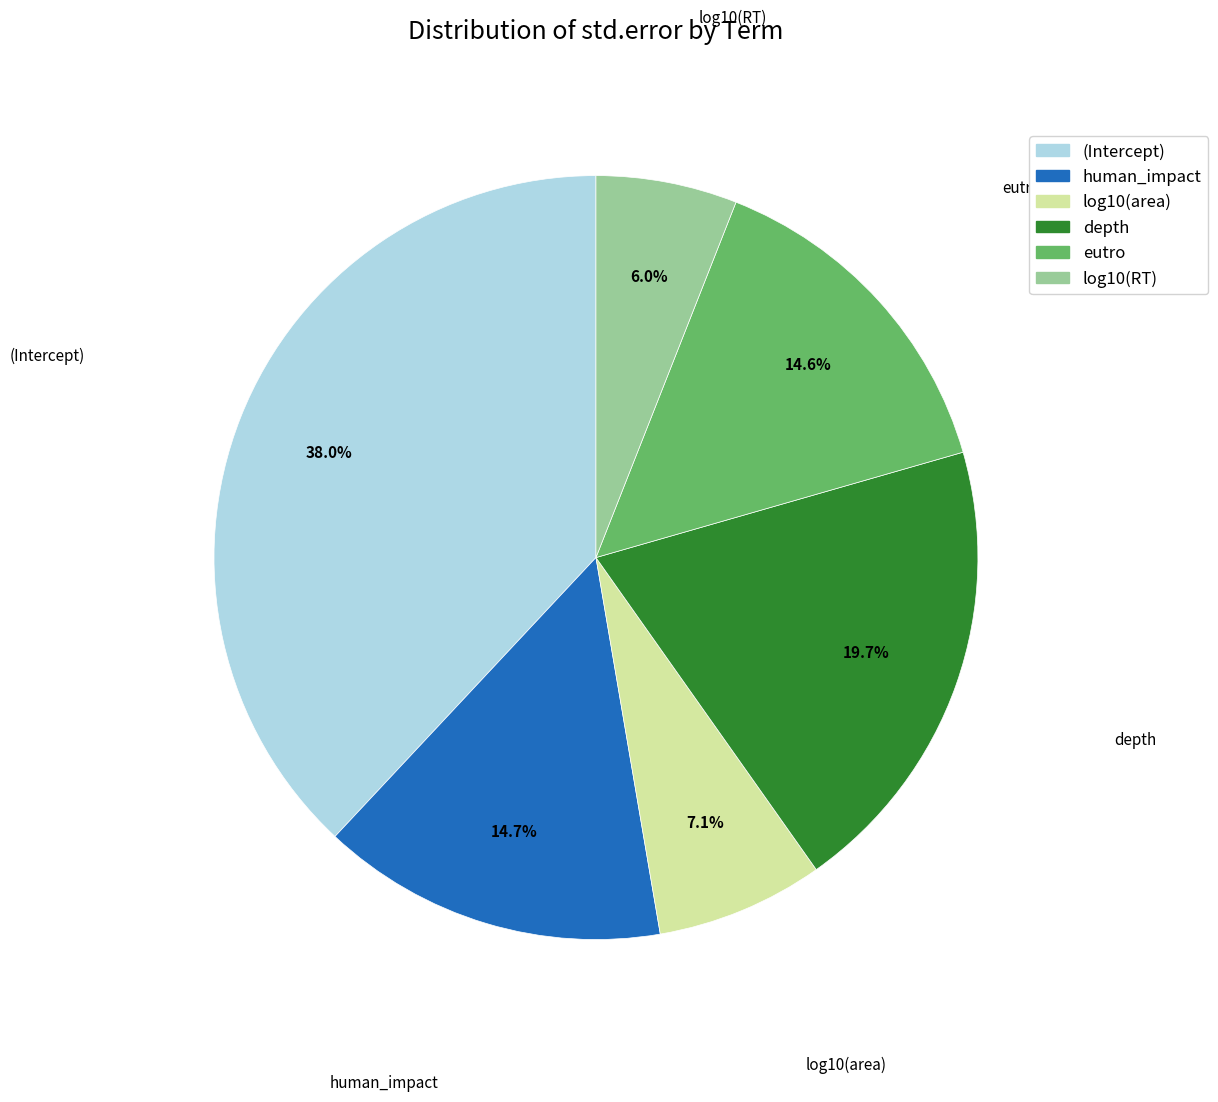

Does eutro represent more than half of the total?

No